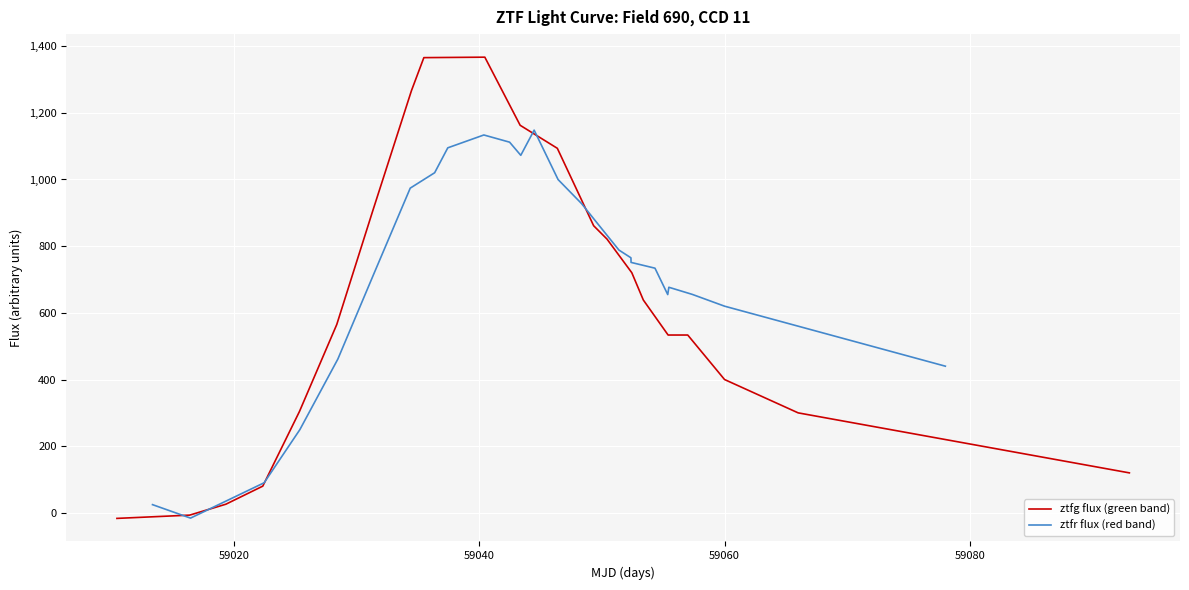

What is the minimum value shown in the chart?

-16.5